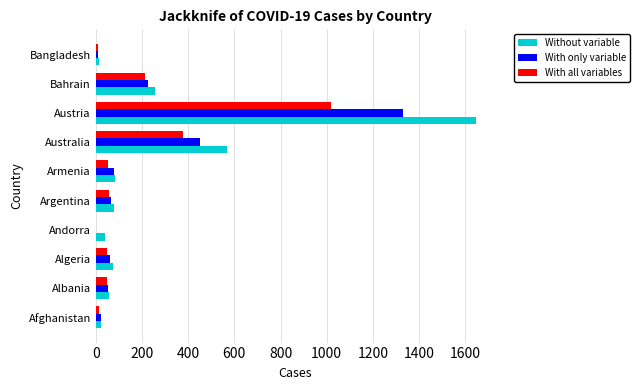

Between Algeria and Austria, which series saw the biggest shift?

Without variable